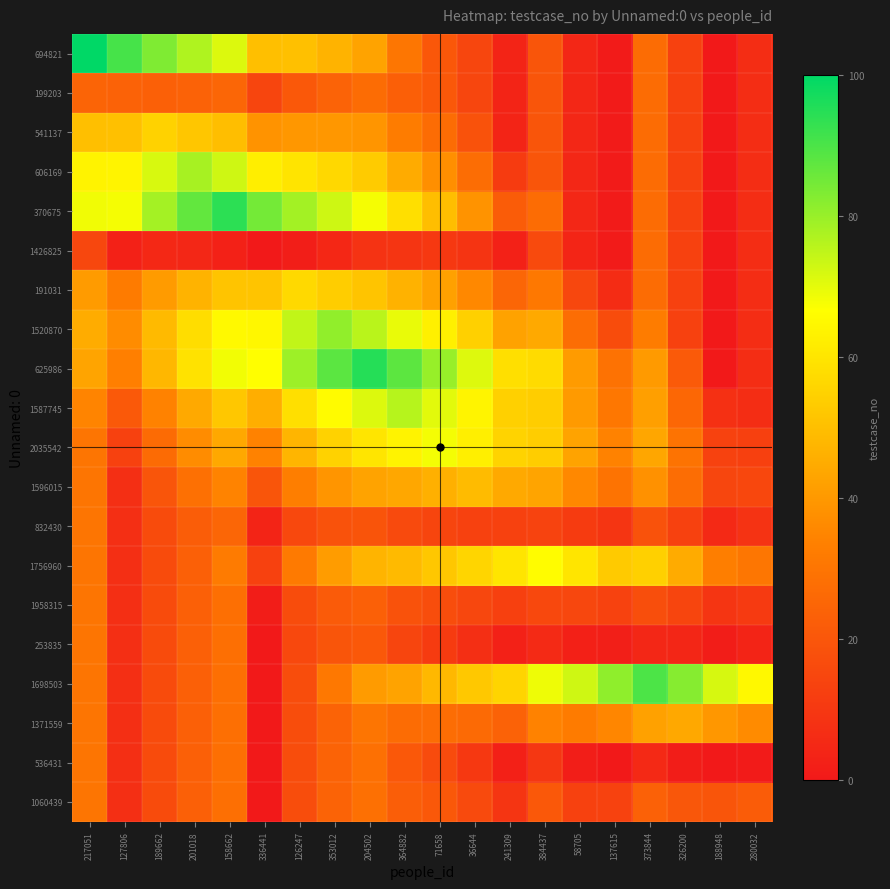

Reading left to right, transcribe all the data shown in this chart.

694821: 217051=100.0	127806=90.7	189662=83.3	201018=77.0	158662=71.3	336441=50.0	126247=50.3	353012=47.0	204502=42.8	364882=30.5	71658=20.4	36644=14.7	241309=3.9	384437=19.8	58705=4.5	137615=0.6	373844=27.0	326200=13.2	188948=0.0	280032=6.6
199203: 217051=24.6	127806=24.0	189662=23.2	201018=23.9	158662=25.3	336441=14.4	126247=20.5	353012=24.2	204502=27.1	364882=23.0	71658=20.8	36644=14.7	241309=3.9	384437=19.8	58705=4.5	137615=0.6	373844=27.0	326200=13.2	188948=0.0	280032=6.6
541137: 217051=50.0	127806=50.2	189662=55.0	201018=51.8	158662=49.6	336441=38.5	126247=39.8	353012=39.6	204502=39.1	364882=32.5	71658=27.3	36644=18.7	241309=3.9	384437=19.8	58705=4.5	137615=0.6	373844=27.0	326200=13.2	188948=0.0	280032=6.6
606169: 217051=63.6	127806=63.8	189662=71.9	201018=78.0	158662=73.0	336441=62.4	126247=59.7	353012=56.5	204502=53.2	364882=44.9	71658=37.7	36644=27.4	241309=11.3	384437=19.8	58705=4.5	137615=0.6	373844=27.0	326200=13.2	188948=0.0	280032=6.6
370675: 217051=68.4	127806=68.0	189662=78.5	201018=86.9	158662=94.0	336441=84.6	126247=78.6	353012=73.1	204502=67.8	364882=58.4	71658=49.8	36644=38.5	241309=21.9	384437=27.2	58705=4.5	137615=0.6	373844=27.0	326200=13.2	188948=0.0	280032=6.6
1426825: 217051=15.0	127806=2.9	189662=5.0	201018=4.7	158662=2.8	336441=0.0	126247=1.7	353012=4.9	204502=8.6	364882=9.1	71658=10.2	36644=8.8	241309=2.7	384437=15.8	58705=4.0	137615=0.6	373844=27.0	326200=13.2	188948=0.0	280032=6.6
191031: 217051=40.8	127806=32.1	189662=40.8	201018=46.9	158662=51.2	336441=51.3	126247=57.0	353012=53.7	204502=51.3	364882=46.7	71658=42.4	36644=35.9	241309=25.1	384437=31.0	58705=15.0	137615=6.2	373844=27.0	326200=13.2	188948=0.0	280032=6.6
1520870: 217051=45.3	127806=36.7	189662=48.8	201018=58.0	158662=65.2	336441=64.8	126247=74.6	353012=81.0	204502=75.8	364882=69.4	71658=62.8	36644=54.5	241309=42.5	384437=44.3	58705=27.5	137615=16.7	373844=32.4	326200=13.2	188948=0.0	280032=6.6
625986: 217051=43.0	127806=33.5	189662=47.9	201018=59.2	158662=68.3	336441=66.5	126247=79.4	353012=87.9	204502=95.0	364882=87.8	71658=80.1	36644=70.9	241309=58.6	384437=57.4	58705=40.7	137615=28.9	373844=40.6	326200=21.4	188948=0.0	280032=6.6
1587745: 217051=34.6	127806=21.0	189662=34.4	201018=44.4	158662=52.1	336441=45.6	126247=58.3	353012=65.7	204502=71.2	364882=76.0	71658=70.4	36644=63.7	241309=54.4	384437=53.5	58705=40.2	137615=30.8	373844=41.7	326200=25.8	188948=7.6	280032=6.6
2035542: 217051=30.0	127806=13.3	189662=26.8	201018=36.8	158662=44.1	336441=34.0	126247=47.6	353012=54.9	204502=60.1	364882=63.5	71658=68.0	36644=62.7	241309=55.2	384437=53.5	58705=42.6	137615=34.3	373844=43.4	326200=29.6	188948=13.6	280032=12.7
1596015: 217051=30.0	127806=7.2	189662=19.8	201018=28.5	158662=34.4	336441=19.6	126247=33.0	353012=39.1	204502=42.8	364882=43.8	71658=46.1	36644=49.0	241309=44.5	384437=43.2	58705=35.6	137615=29.6	373844=38.0	326200=27.5	188948=14.7	280032=15.1
832430: 217051=30.0	127806=7.2	189662=16.5	201018=22.4	158662=25.2	336441=3.9	126247=15.5	353012=18.6	204502=19.2	364882=15.9	71658=14.5	36644=13.2	241309=13.0	384437=13.7	58705=11.3	137615=9.3	373844=18.6	326200=13.1	188948=5.2	280032=8.5
1756960: 217051=30.0	127806=7.2	189662=16.5	201018=23.4	158662=32.0	336441=13.2	126247=31.8	353012=41.0	204502=47.2	364882=48.7	71658=52.3	36644=55.7	241309=59.8	384437=66.0	58705=59.9	137615=52.9	373844=54.3	326200=44.9	188948=33.0	280032=30.4
1958315: 217051=30.0	127806=7.2	189662=16.5	201018=23.4	158662=28.2	336441=1.5	126247=16.7	353012=21.5	204502=23.1	364882=18.9	71658=17.2	36644=14.9	241309=12.8	384437=15.5	58705=15.0	137615=13.6	373844=17.4	326200=14.5	188948=9.0	280032=10.8
253835: 217051=30.0	127806=7.2	189662=16.5	201018=23.4	158662=28.2	336441=0.0	126247=15.6	353012=19.8	204502=20.6	364882=14.5	71658=11.2	36644=7.1	241309=2.6	384437=5.6	58705=2.2	137615=2.0	373844=4.5	326200=4.2	188948=1.4	280032=3.8
1698503: 217051=30.0	127806=7.2	189662=16.5	201018=23.4	158662=28.2	336441=0.0	126247=17.1	353012=30.9	204502=40.8	364882=43.0	71658=48.2	36644=52.4	241309=55.6	384437=68.9	58705=72.9	137615=81.1	373844=90.0	326200=82.3	188948=72.0	280032=65.0
1371559: 217051=30.0	127806=7.2	189662=16.5	201018=23.4	158662=28.2	336441=0.0	126247=17.1	353012=24.3	204502=30.0	364882=27.0	71658=27.5	36644=26.4	241309=23.9	384437=34.3	58705=32.1	137615=35.3	373844=42.3	326200=44.0	188948=39.6	280032=36.5
536431: 217051=30.0	127806=7.2	189662=16.5	201018=23.4	158662=28.2	336441=0.0	126247=17.1	353012=24.3	204502=28.5	364882=20.5	71658=16.3	36644=10.3	241309=2.3	384437=9.9	58705=1.8	137615=0.2	373844=5.4	326200=1.3	188948=0.0	280032=0.7
1060439: 217051=30.0	127806=7.2	189662=16.5	201018=23.4	158662=28.2	336441=0.0	126247=17.1	353012=24.3	204502=28.5	364882=22.8	71658=20.6	36644=16.2	241309=9.3	384437=20.7	58705=13.2	137615=13.4	373844=23.5	326200=20.2	188948=19.8	280032=22.0